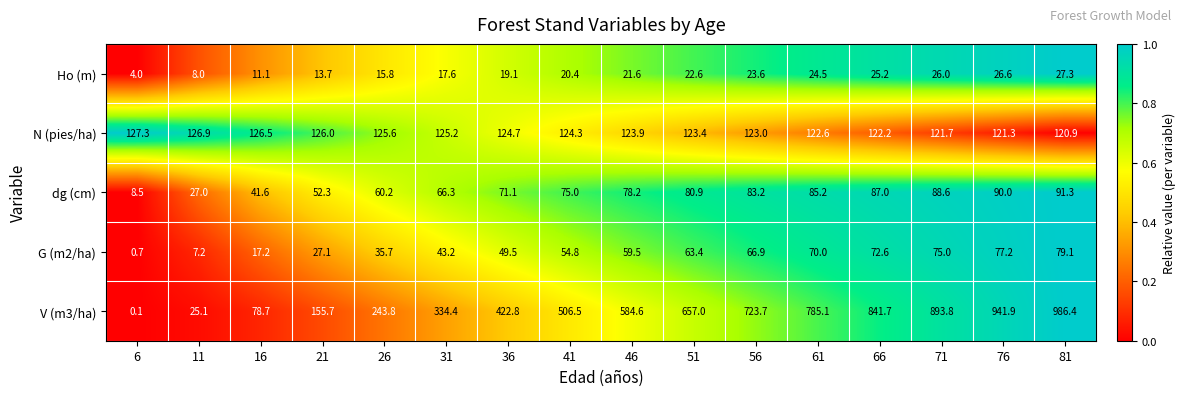

Which category has the lowest value across all series?

6